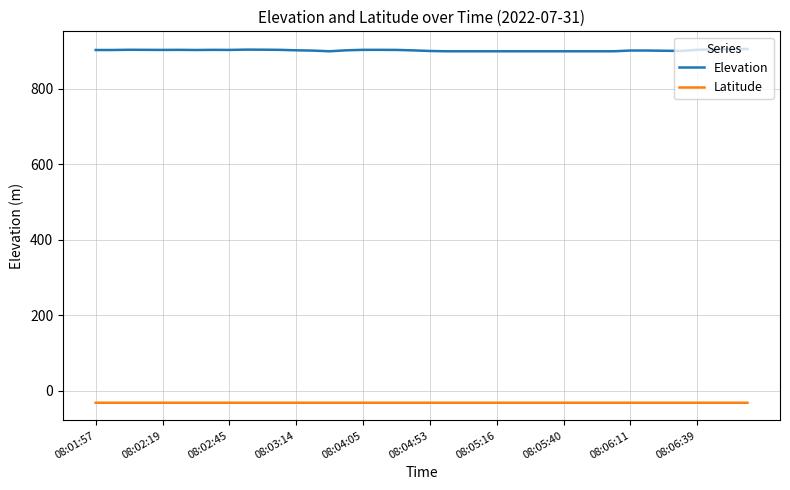

Which series has the largest range (max minus min)?

Elevation